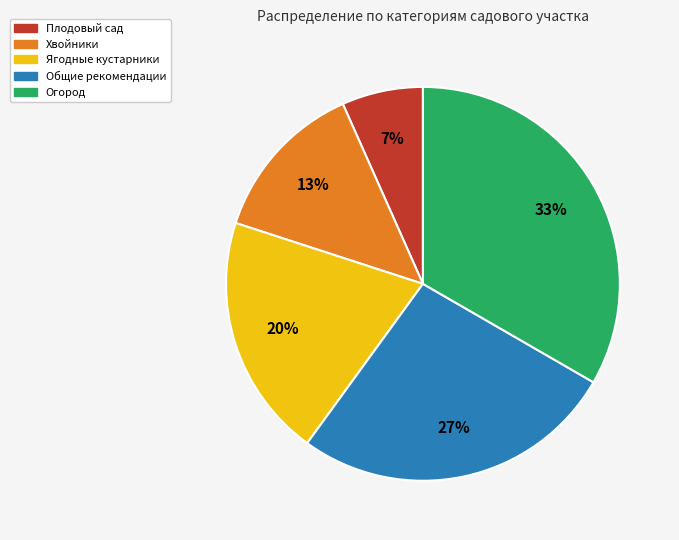

How many slices are in this pie chart?

5